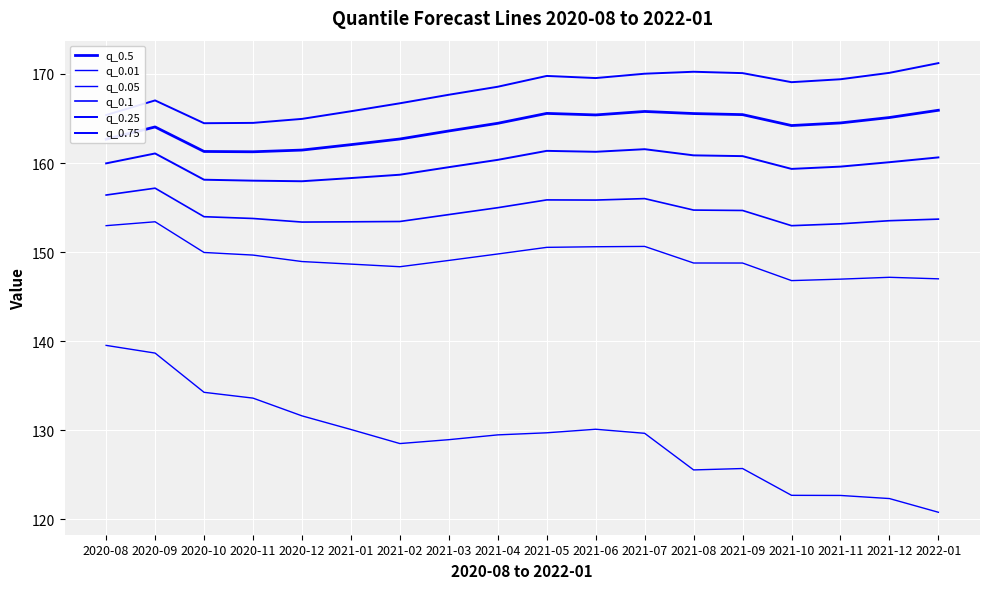

Does the chart have visible grid lines?

Yes